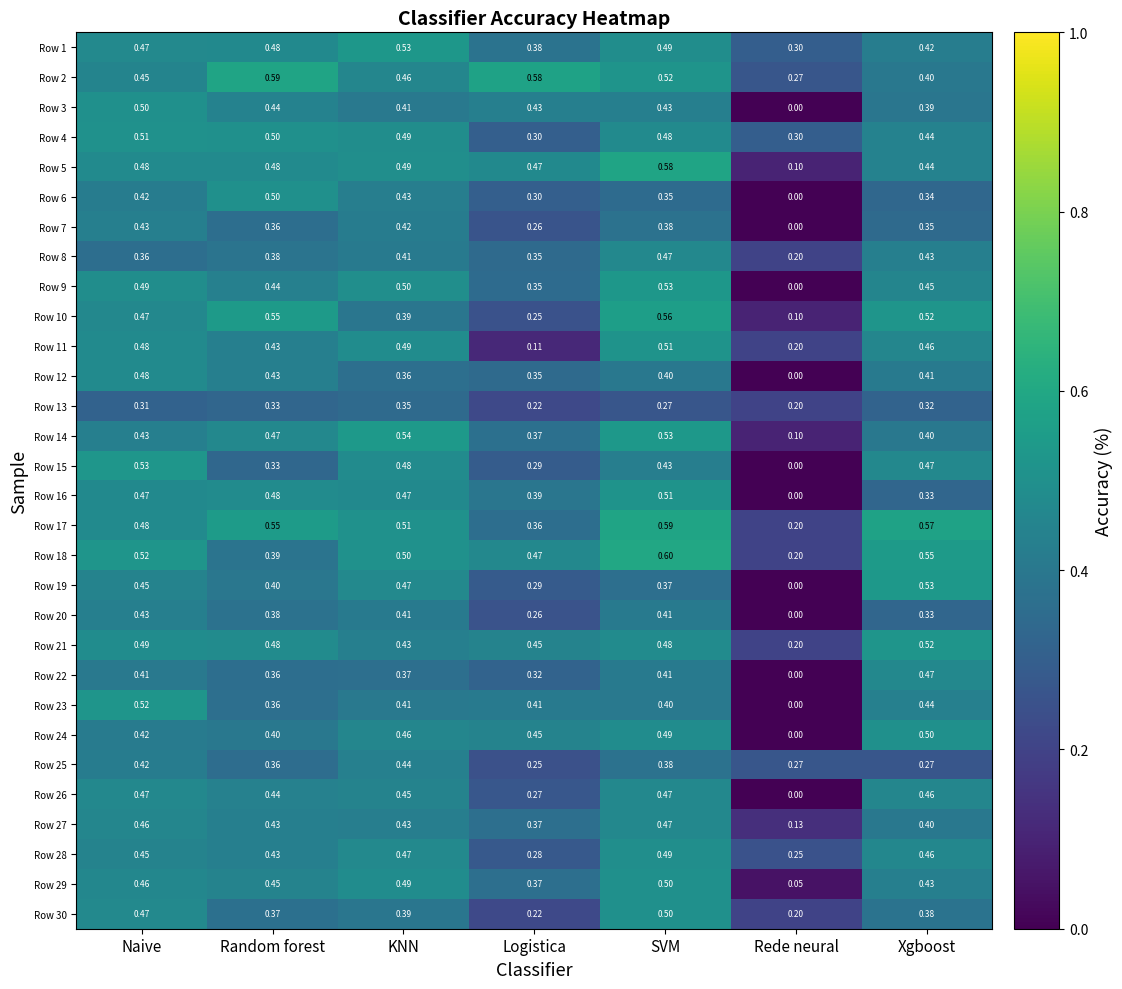

Which category has the lowest value in the Row 14 series?

Rede neural